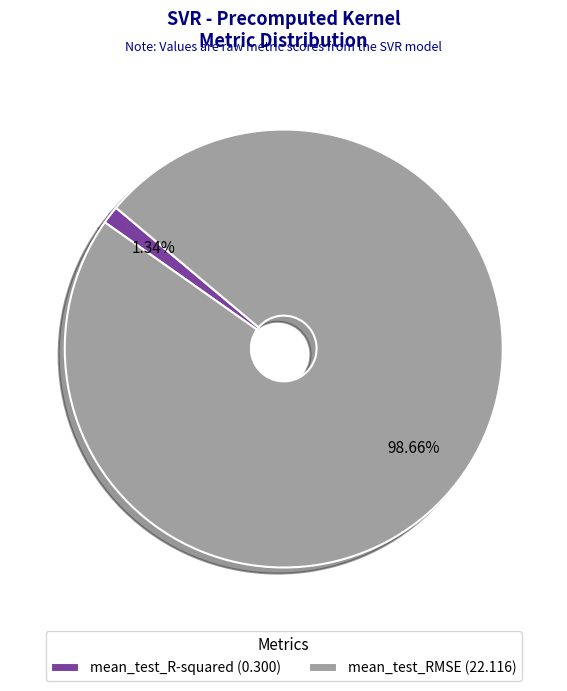

How many segments does this pie chart have?

2